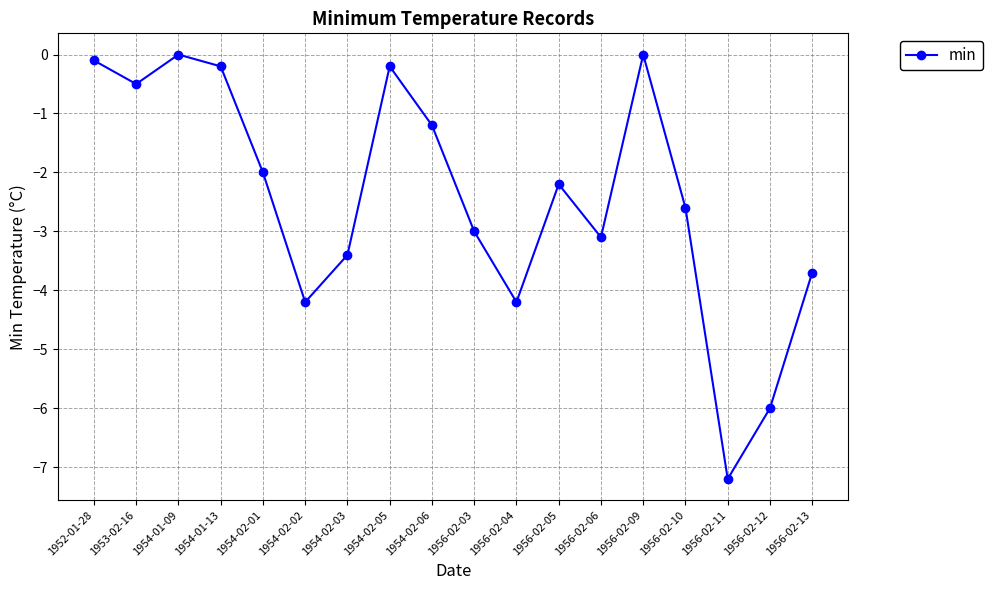

The value at 1956-02-13 is -3.7. True or false?

True